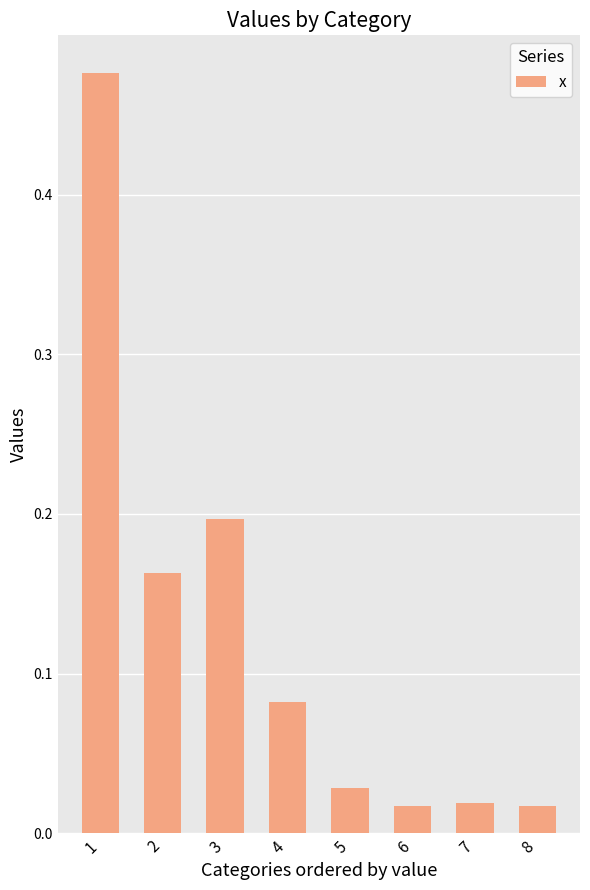

What is the change in value from 4 to 5?

-0.1